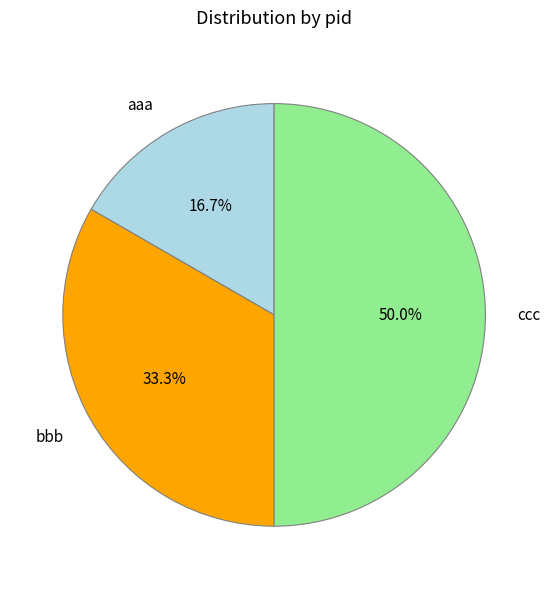

To the nearest percent, what percentage of the pie is ccc?

50%